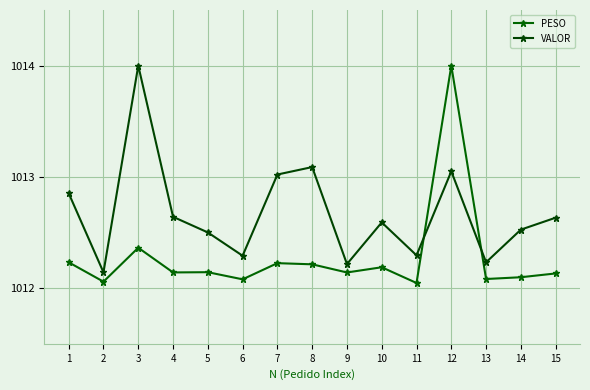

The value of PESO at 3 is 1733.7. True or false?

False